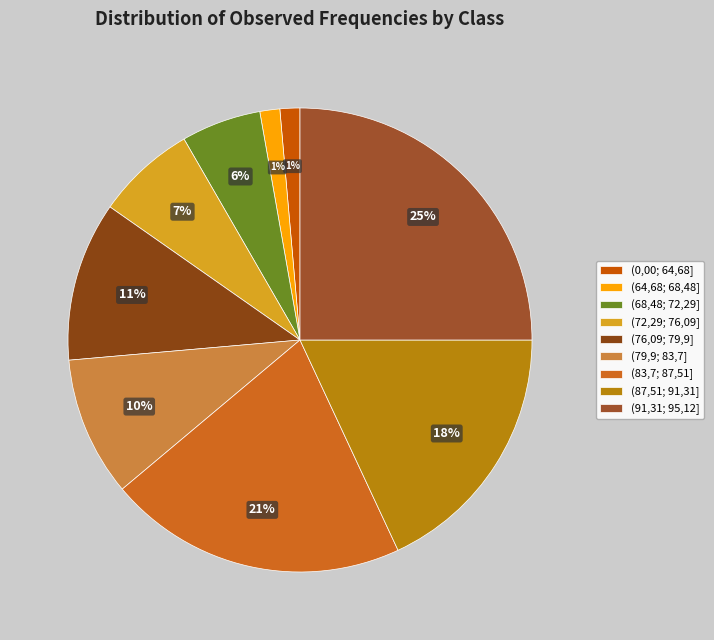

Is there any slice that represents more than half of the pie?

No